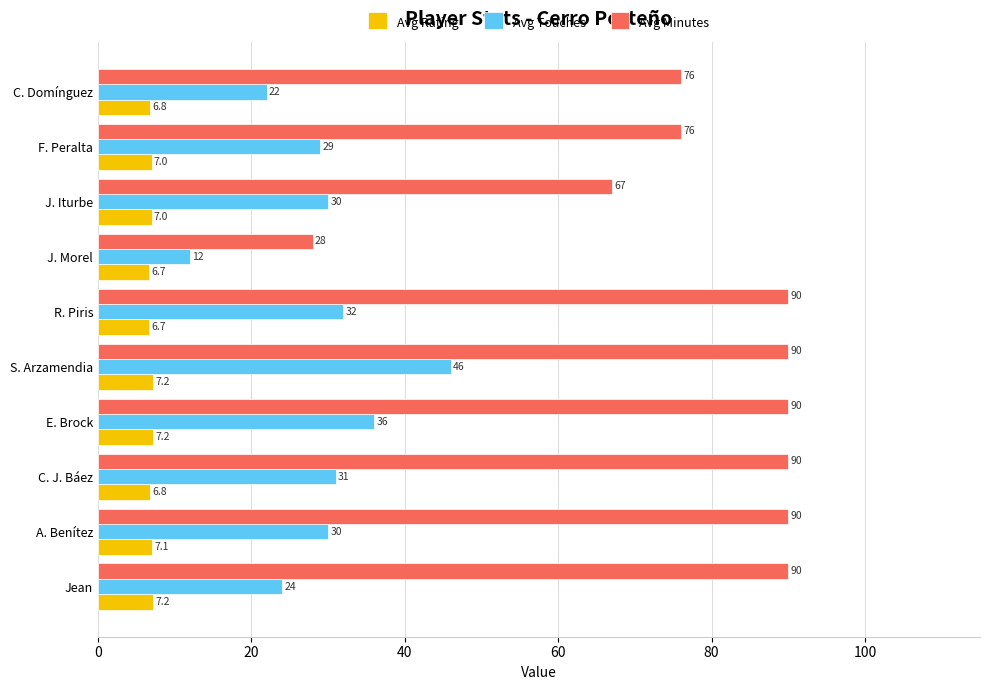

How many series are shown in this chart?

3